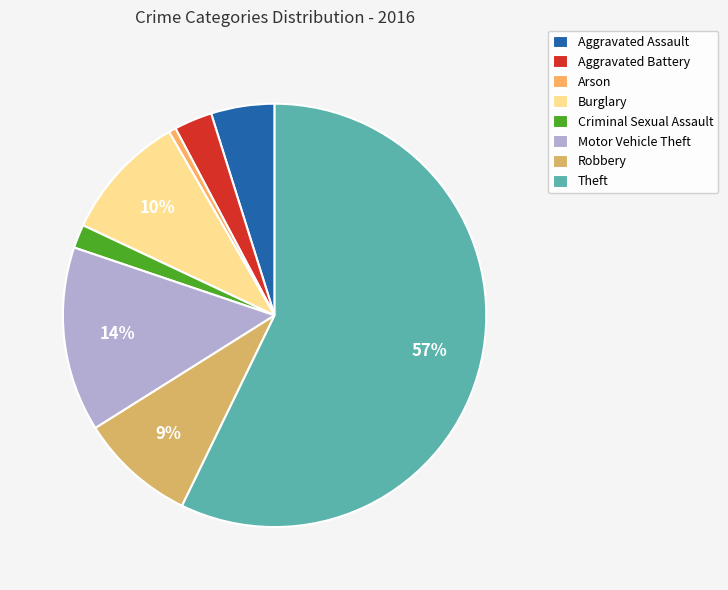

What is the smallest slice in the pie chart?

Arson